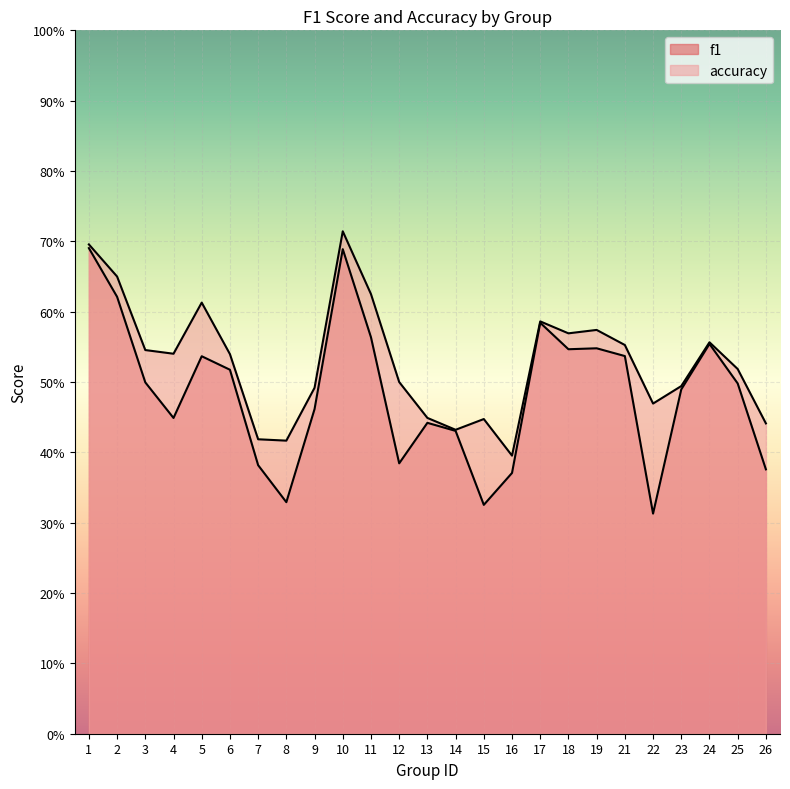

What are all the series names shown in the legend?

f1, accuracy